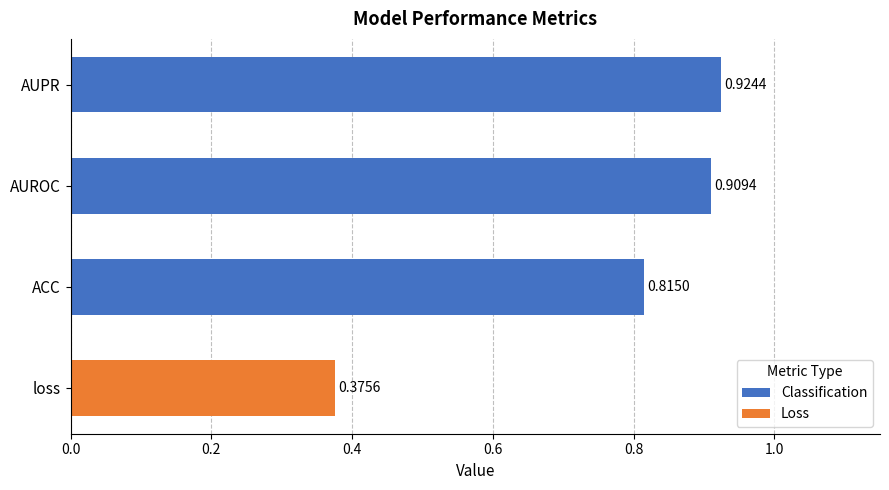

Which has a higher value, AUROC or loss?

AUROC